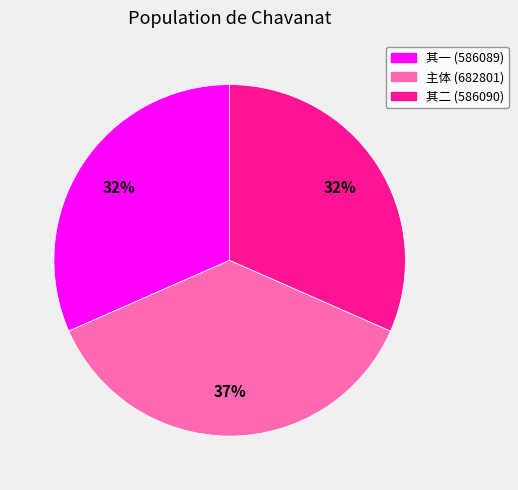

Which slice is the largest?

主体 (682801)